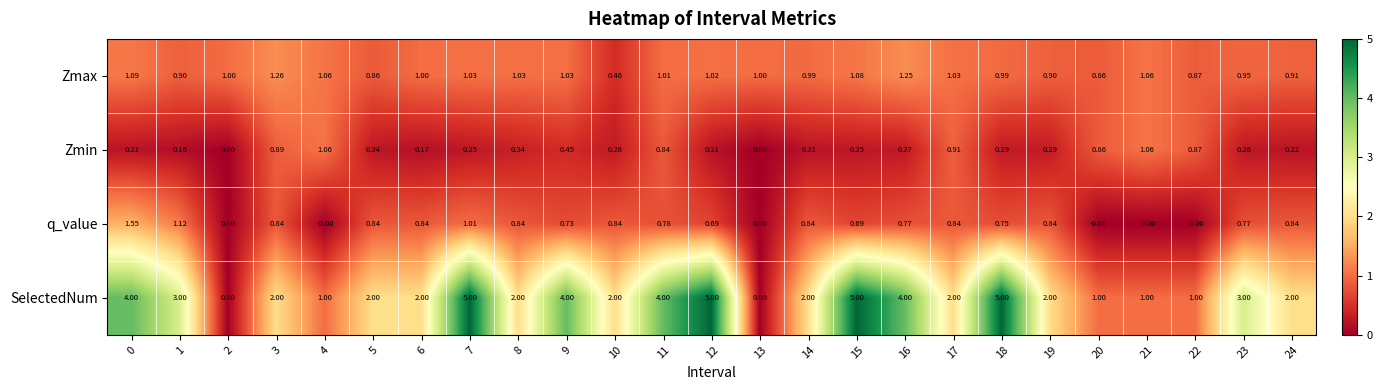

Between 14 and 19, which series saw the biggest shift?

Zmax